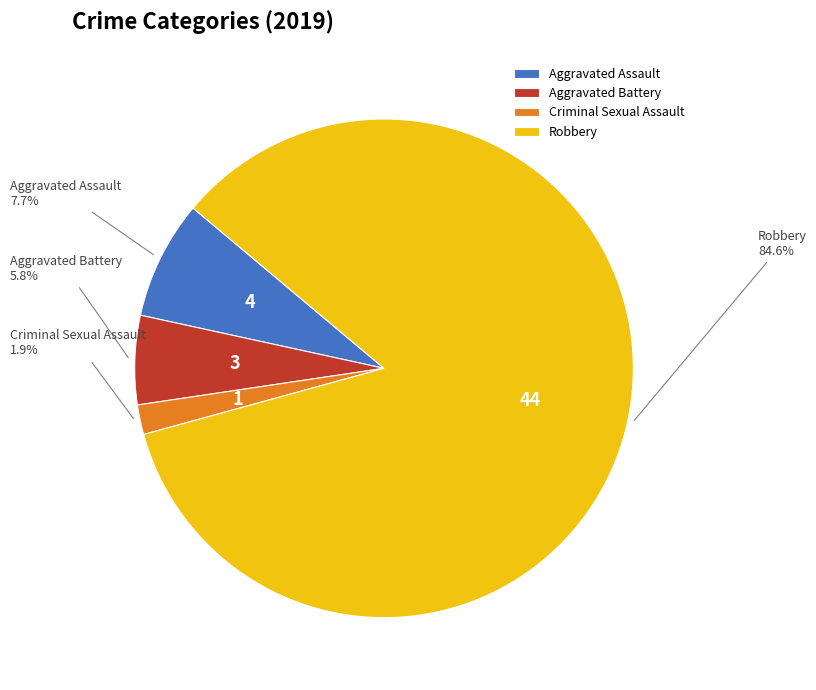

Is there a majority slice in this chart?

Yes